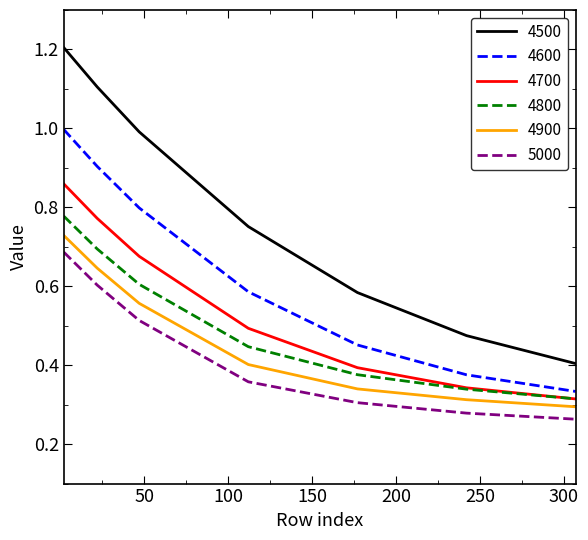

Which series has the largest range (max minus min)?

4500